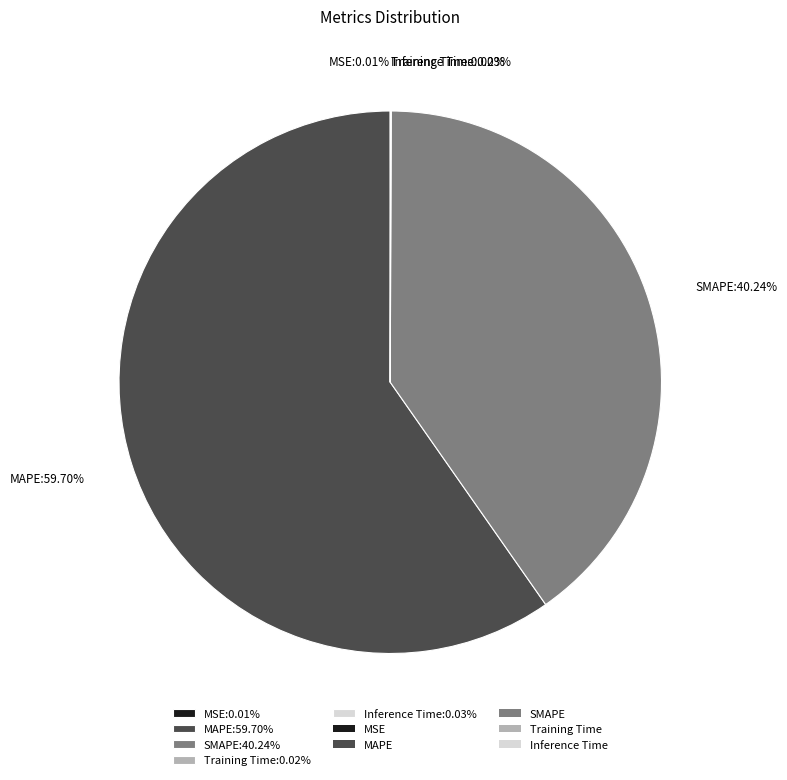

To the nearest percent, what is the combined percentage of MAPE and SMAPE?

100%